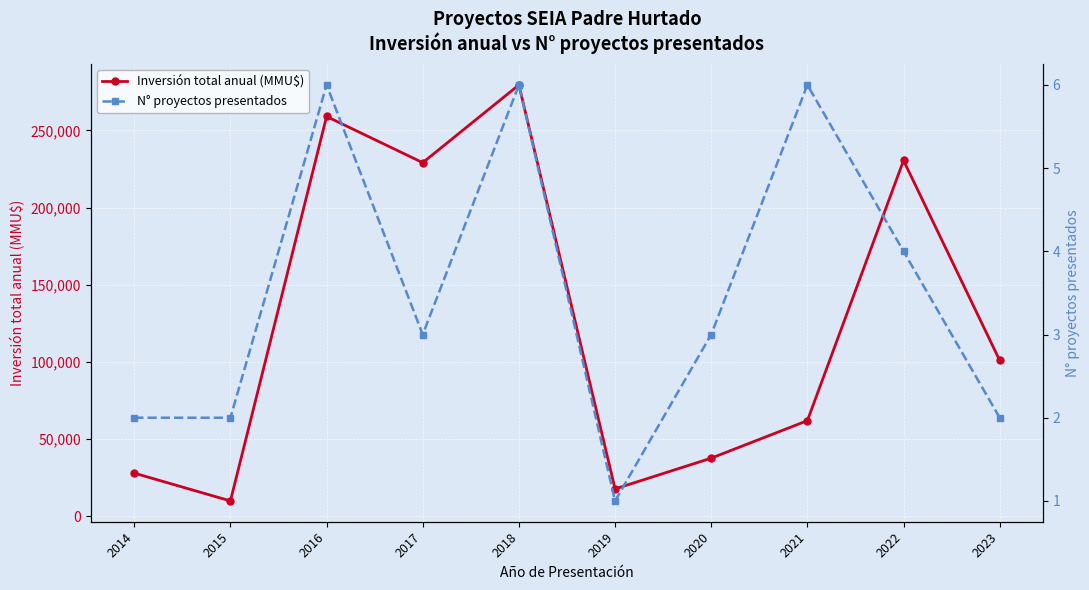

What is the greatest value displayed?

279443